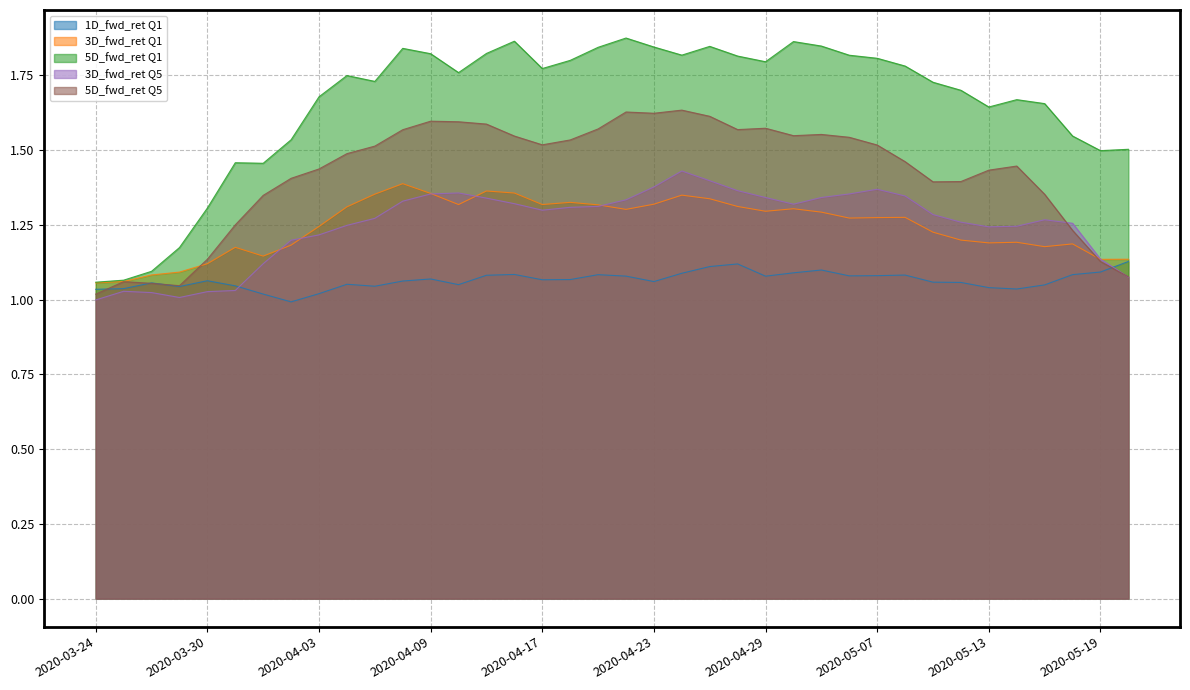

Reading left to right, list all the values displayed in this chart.

1D_fwd_ret Q1: 2020-03-24=1.0	2020-03-25=1.0	2020-03-26=1.1	2020-03-27=1.0	2020-03-30=1.1	2020-03-31=1.0	2020-04-01=1.0	2020-04-02=1.0	2020-04-03=1.0	2020-04-06=1.1	2020-04-07=1.0	2020-04-08=1.1	2020-04-09=1.1	2020-04-14=1.1	2020-04-15=1.1	2020-04-16=1.1	2020-04-17=1.1	2020-04-20=1.1	2020-04-21=1.1	2020-04-22=1.1	2020-04-23=1.1	2020-04-24=1.1	2020-04-27=1.1	2020-04-28=1.1	2020-04-29=1.1	2020-05-04=1.1	2020-05-05=1.1	2020-05-06=1.1	2020-05-07=1.1	2020-05-08=1.1	2020-05-11=1.1	2020-05-12=1.1	2020-05-13=1.0	2020-05-14=1.0	2020-05-15=1.0	2020-05-18=1.1	2020-05-19=1.1	2020-05-20=1.1
3D_fwd_ret Q1: 2020-03-24=1.1	2020-03-25=1.1	2020-03-26=1.1	2020-03-27=1.1	2020-03-30=1.1	2020-03-31=1.2	2020-04-01=1.1	2020-04-02=1.2	2020-04-03=1.2	2020-04-06=1.3	2020-04-07=1.4	2020-04-08=1.4	2020-04-09=1.4	2020-04-14=1.3	2020-04-15=1.4	2020-04-16=1.4	2020-04-17=1.3	2020-04-20=1.3	2020-04-21=1.3	2020-04-22=1.3	2020-04-23=1.3	2020-04-24=1.3	2020-04-27=1.3	2020-04-28=1.3	2020-04-29=1.3	2020-05-04=1.3	2020-05-05=1.3	2020-05-06=1.3	2020-05-07=1.3	2020-05-08=1.3	2020-05-11=1.2	2020-05-12=1.2	2020-05-13=1.2	2020-05-14=1.2	2020-05-15=1.2	2020-05-18=1.2	2020-05-19=1.1	2020-05-20=1.1
5D_fwd_ret Q1: 2020-03-24=1.1	2020-03-25=1.1	2020-03-26=1.1	2020-03-27=1.2	2020-03-30=1.3	2020-03-31=1.5	2020-04-01=1.5	2020-04-02=1.5	2020-04-03=1.7	2020-04-06=1.7	2020-04-07=1.7	2020-04-08=1.8	2020-04-09=1.8	2020-04-14=1.8	2020-04-15=1.8	2020-04-16=1.9	2020-04-17=1.8	2020-04-20=1.8	2020-04-21=1.8	2020-04-22=1.9	2020-04-23=1.8	2020-04-24=1.8	2020-04-27=1.8	2020-04-28=1.8	2020-04-29=1.8	2020-05-04=1.9	2020-05-05=1.8	2020-05-06=1.8	2020-05-07=1.8	2020-05-08=1.8	2020-05-11=1.7	2020-05-12=1.7	2020-05-13=1.6	2020-05-14=1.7	2020-05-15=1.7	2020-05-18=1.5	2020-05-19=1.5	2020-05-20=1.5
3D_fwd_ret Q5: 2020-03-24=1.0	2020-03-25=1.0	2020-03-26=1.0	2020-03-27=1.0	2020-03-30=1.0	2020-03-31=1.0	2020-04-01=1.1	2020-04-02=1.2	2020-04-03=1.2	2020-04-06=1.2	2020-04-07=1.3	2020-04-08=1.3	2020-04-09=1.4	2020-04-14=1.4	2020-04-15=1.3	2020-04-16=1.3	2020-04-17=1.3	2020-04-20=1.3	2020-04-21=1.3	2020-04-22=1.3	2020-04-23=1.4	2020-04-24=1.4	2020-04-27=1.4	2020-04-28=1.4	2020-04-29=1.3	2020-05-04=1.3	2020-05-05=1.3	2020-05-06=1.4	2020-05-07=1.4	2020-05-08=1.3	2020-05-11=1.3	2020-05-12=1.3	2020-05-13=1.2	2020-05-14=1.2	2020-05-15=1.3	2020-05-18=1.3	2020-05-19=1.1	2020-05-20=1.1
5D_fwd_ret Q5: 2020-03-24=1.0	2020-03-25=1.1	2020-03-26=1.1	2020-03-27=1.0	2020-03-30=1.1	2020-03-31=1.3	2020-04-01=1.3	2020-04-02=1.4	2020-04-03=1.4	2020-04-06=1.5	2020-04-07=1.5	2020-04-08=1.6	2020-04-09=1.6	2020-04-14=1.6	2020-04-15=1.6	2020-04-16=1.5	2020-04-17=1.5	2020-04-20=1.5	2020-04-21=1.6	2020-04-22=1.6	2020-04-23=1.6	2020-04-24=1.6	2020-04-27=1.6	2020-04-28=1.6	2020-04-29=1.6	2020-05-04=1.5	2020-05-05=1.6	2020-05-06=1.5	2020-05-07=1.5	2020-05-08=1.5	2020-05-11=1.4	2020-05-12=1.4	2020-05-13=1.4	2020-05-14=1.4	2020-05-15=1.4	2020-05-18=1.2	2020-05-19=1.1	2020-05-20=1.1